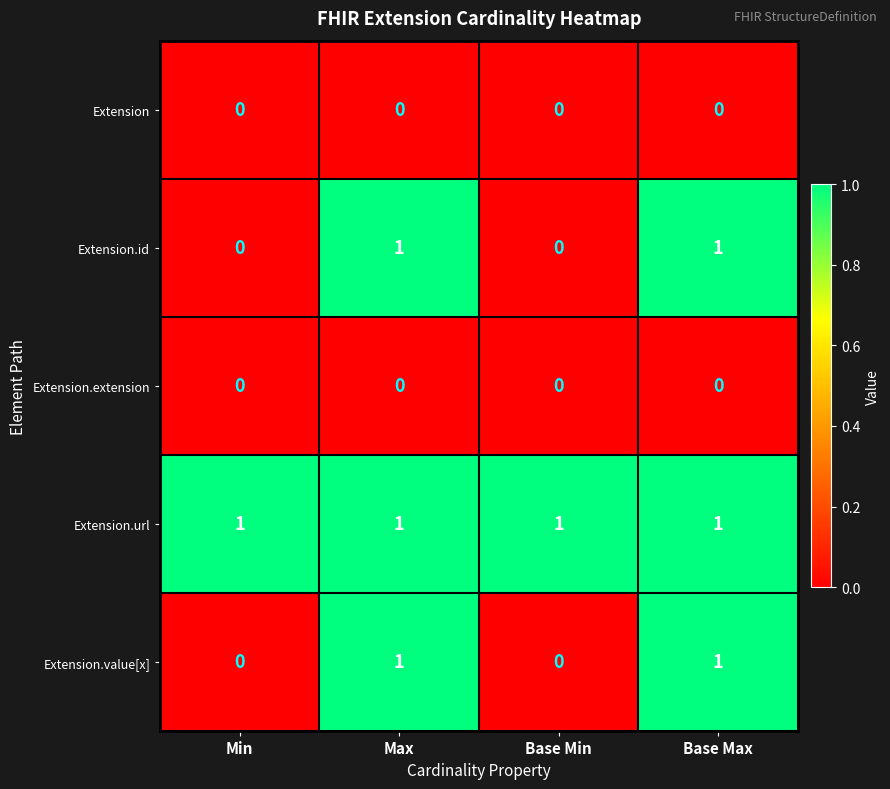

Is it true that Extension equals 0 at Min?

True